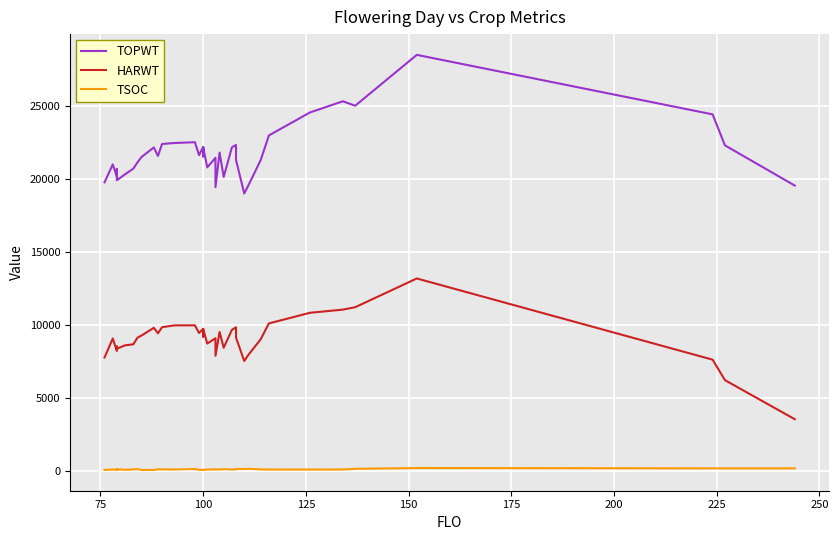

How many interior local valleys does the HARWT series have?

8